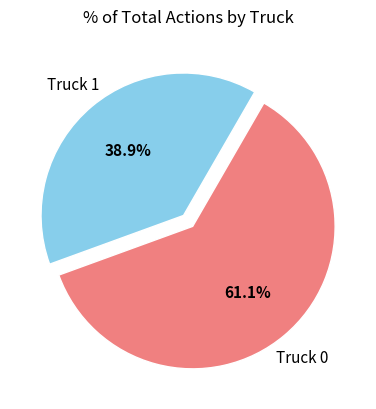

Is it true that Truck 0 is 61% of the pie?

True